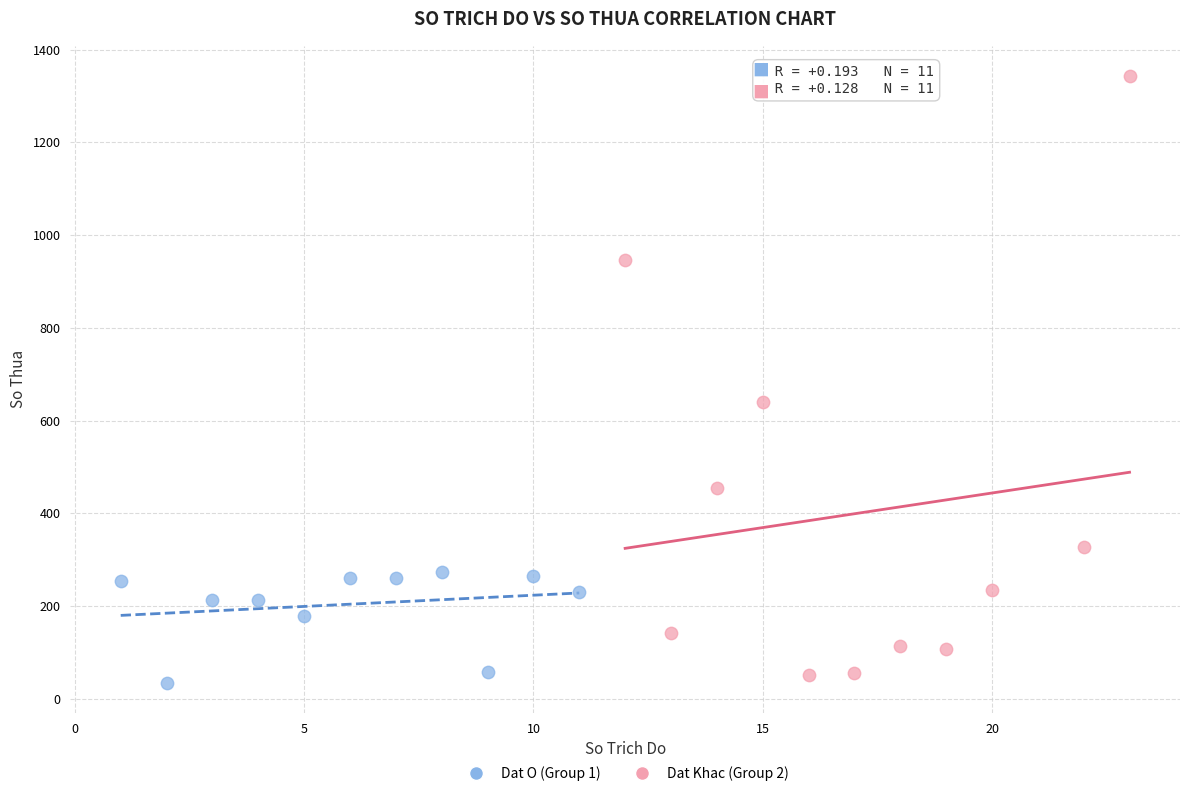

Which series contains the lowest Y value?

Dat O (Group 1)